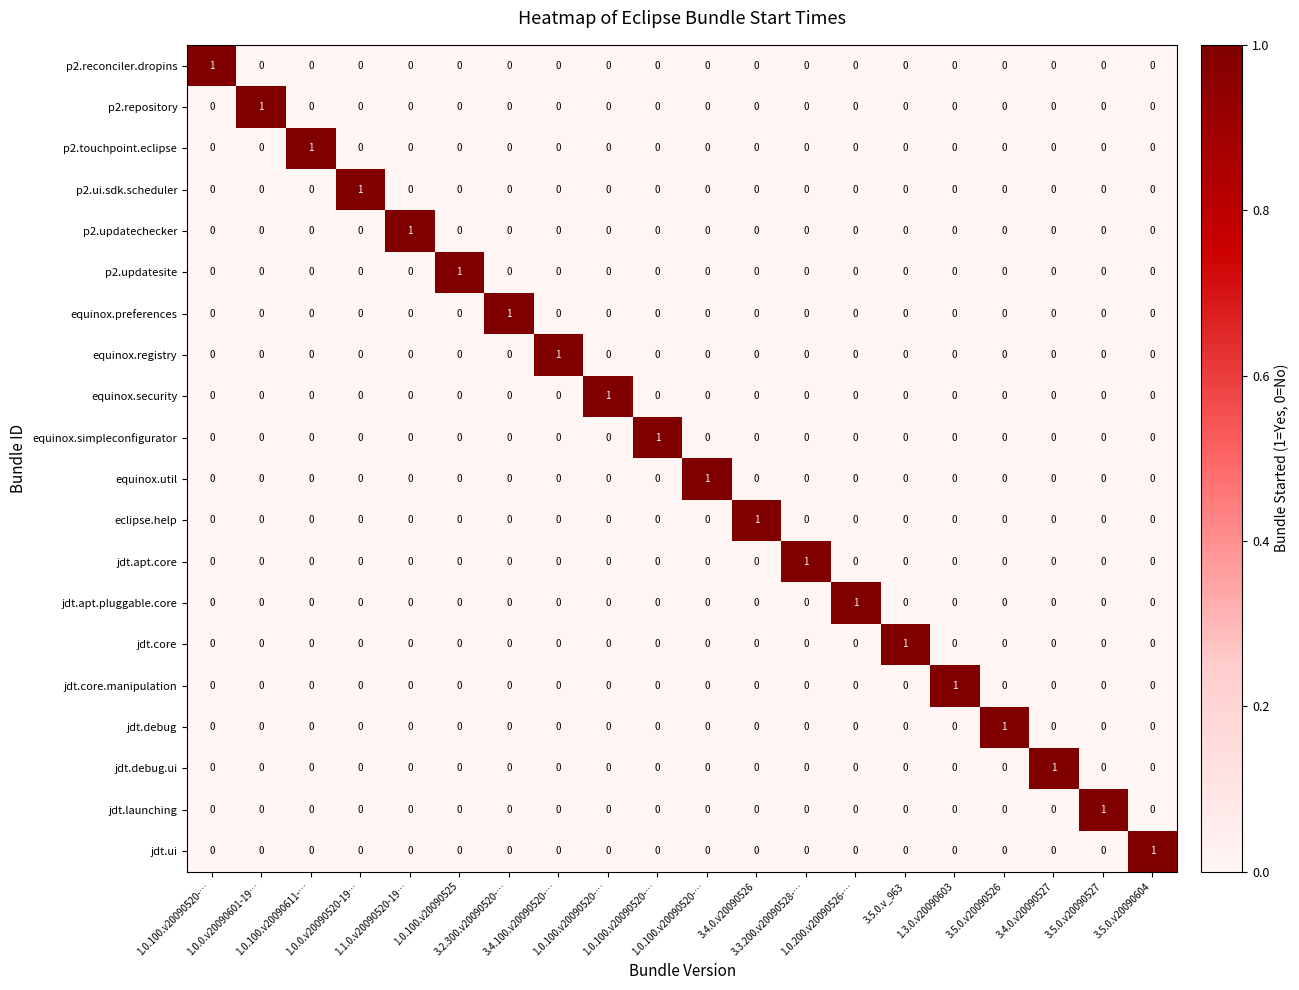

Count the number of categories in the chart.

20